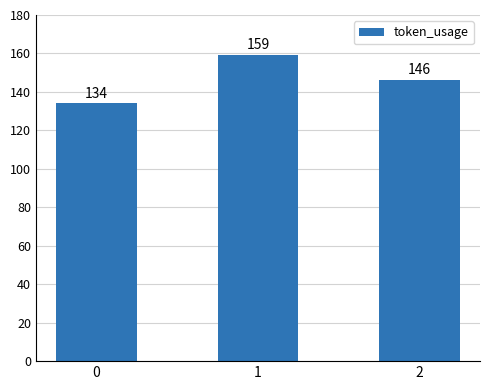

What is the value of the 3rd bar from the left?

146